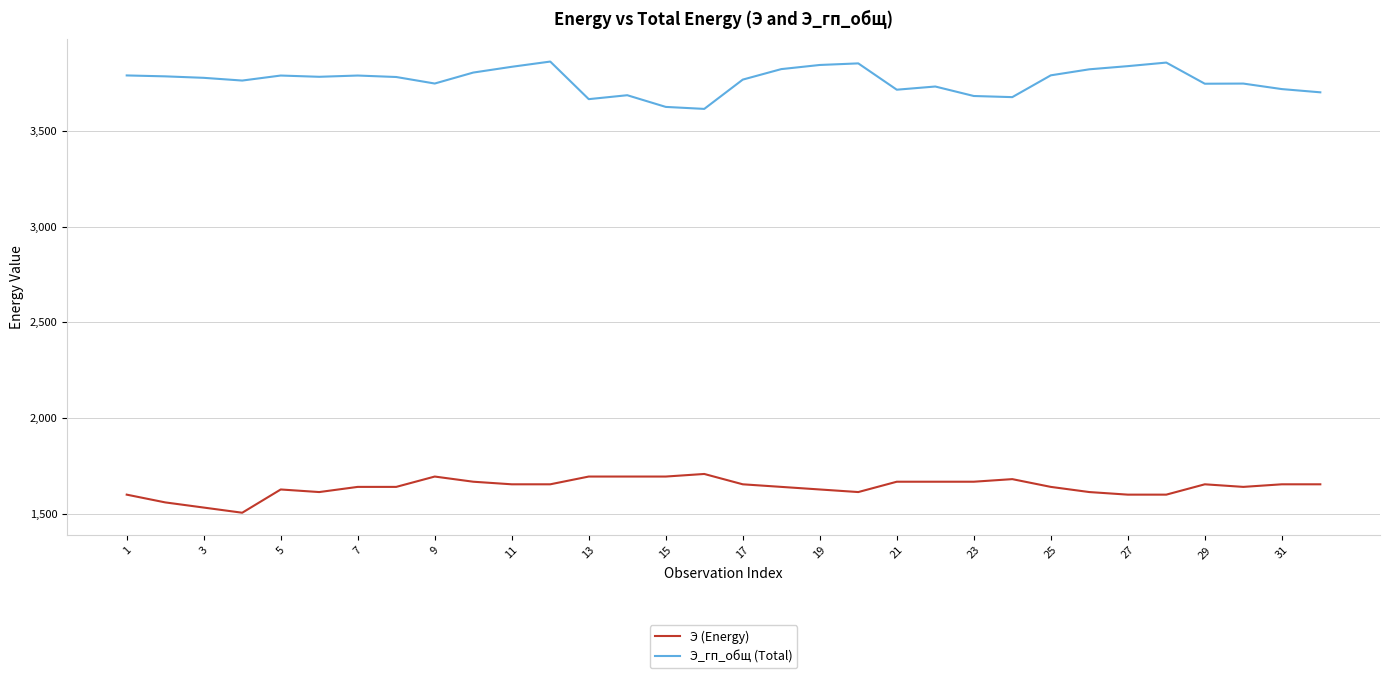

What is the difference between the maximum and minimum values in the Э (Energy) series?

202.8